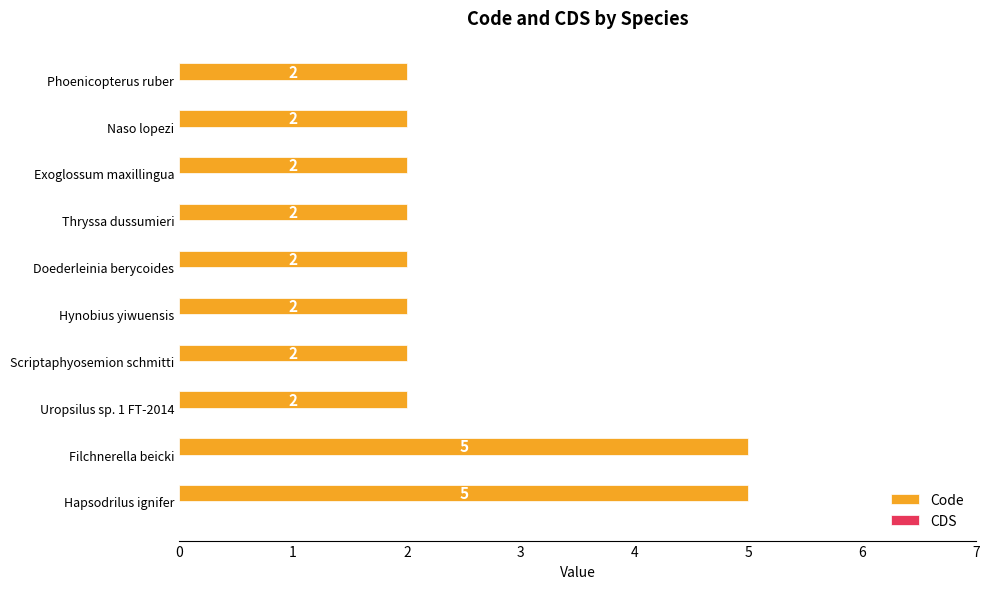

Between Hapsodrilus ignifer and Naso lopezi, which is larger?

Hapsodrilus ignifer